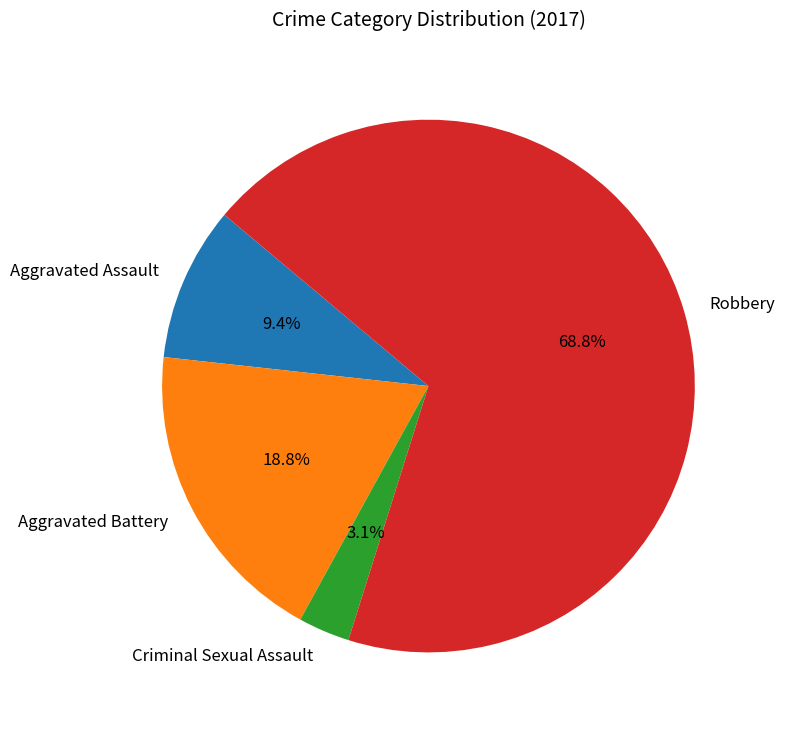

Combined, do Aggravated Battery and Aggravated Assault account for over 50%?

No